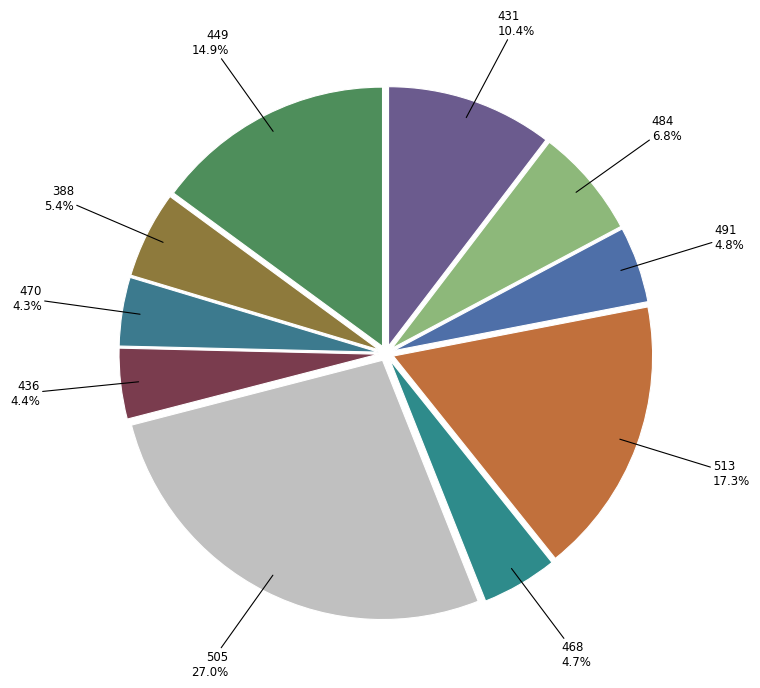

Is there a majority slice in this chart?

No